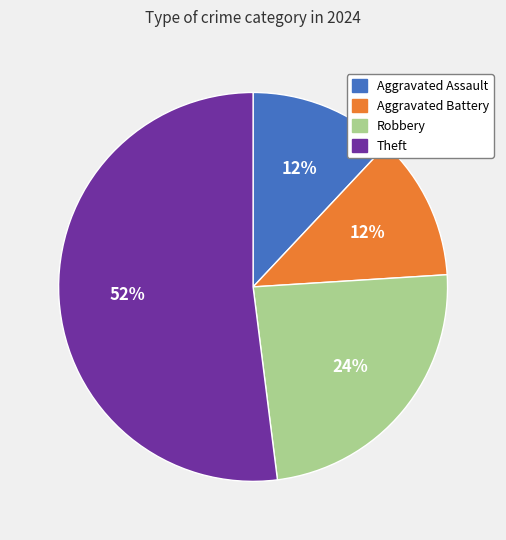

To the nearest percent, what is the average slice percentage?

25%